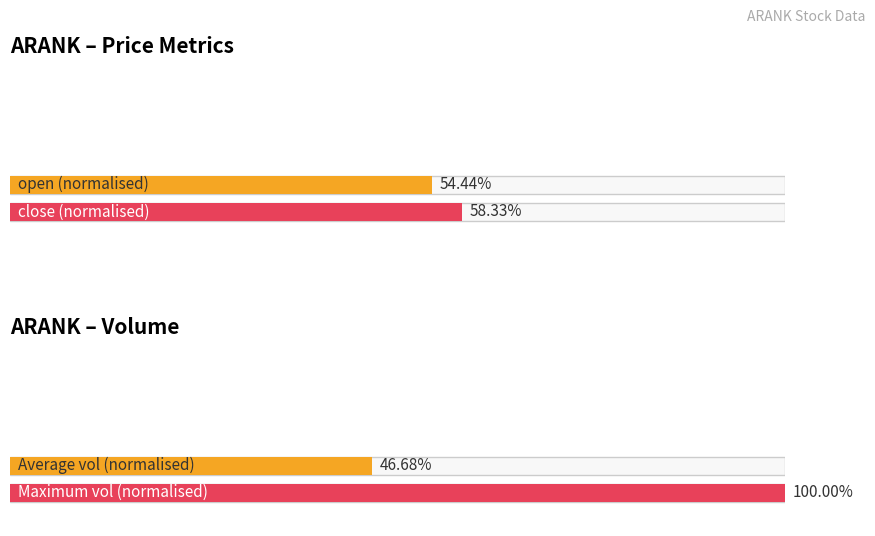

Count the number of data series in this chart.

4